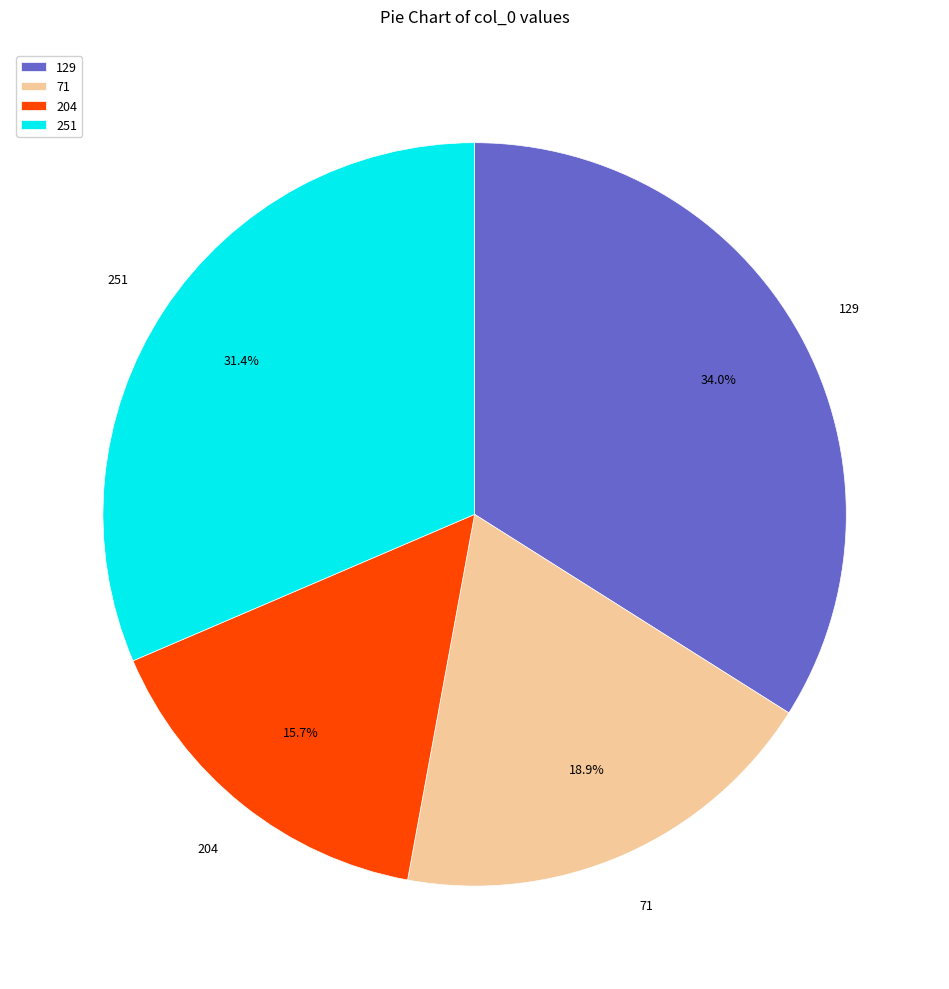

To the nearest percent, what is the difference between the 204 and 251 slice percentages?

16%